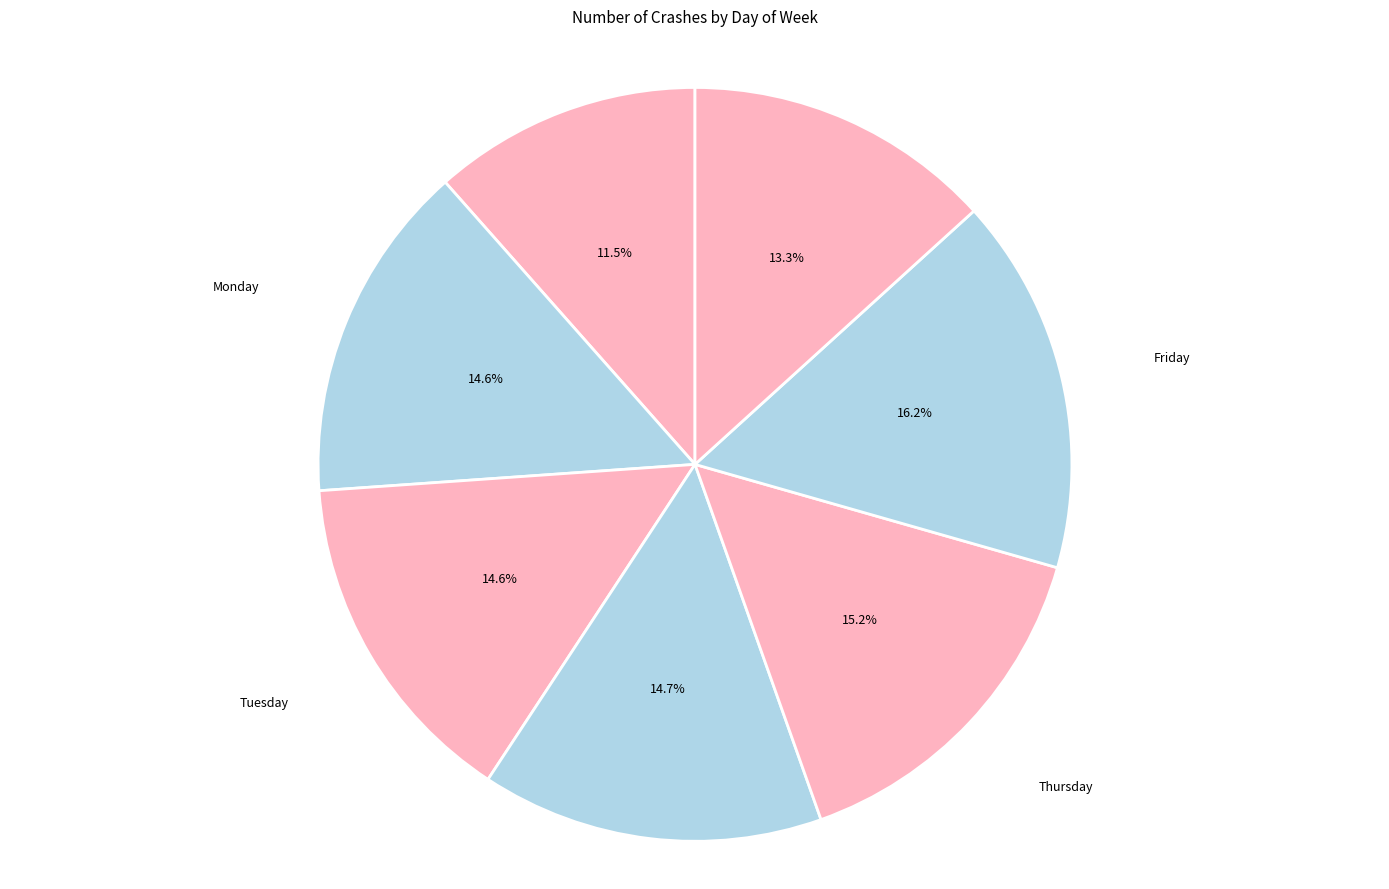

How many segments does this pie chart have?

7